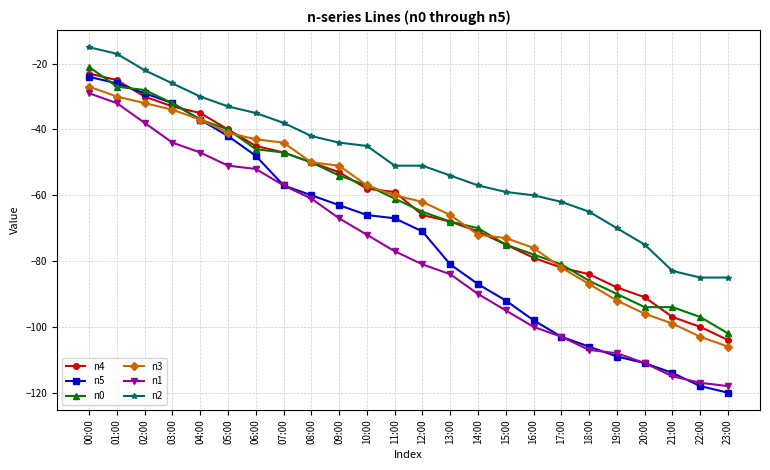

Which category has the lowest value in the n4 series?

23:00